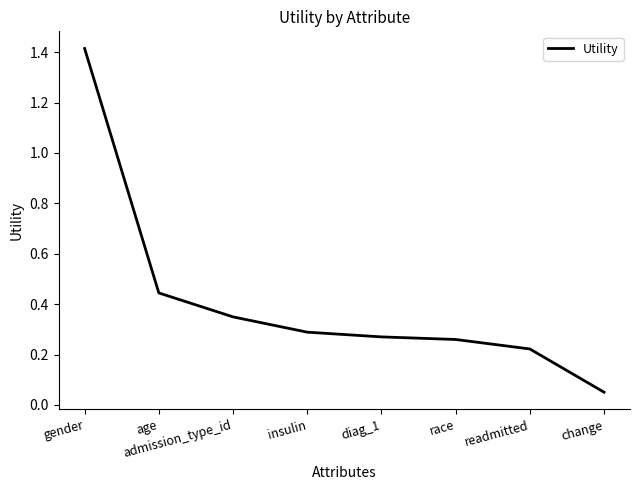

What is the sum of the values at insulin and age?

0.7